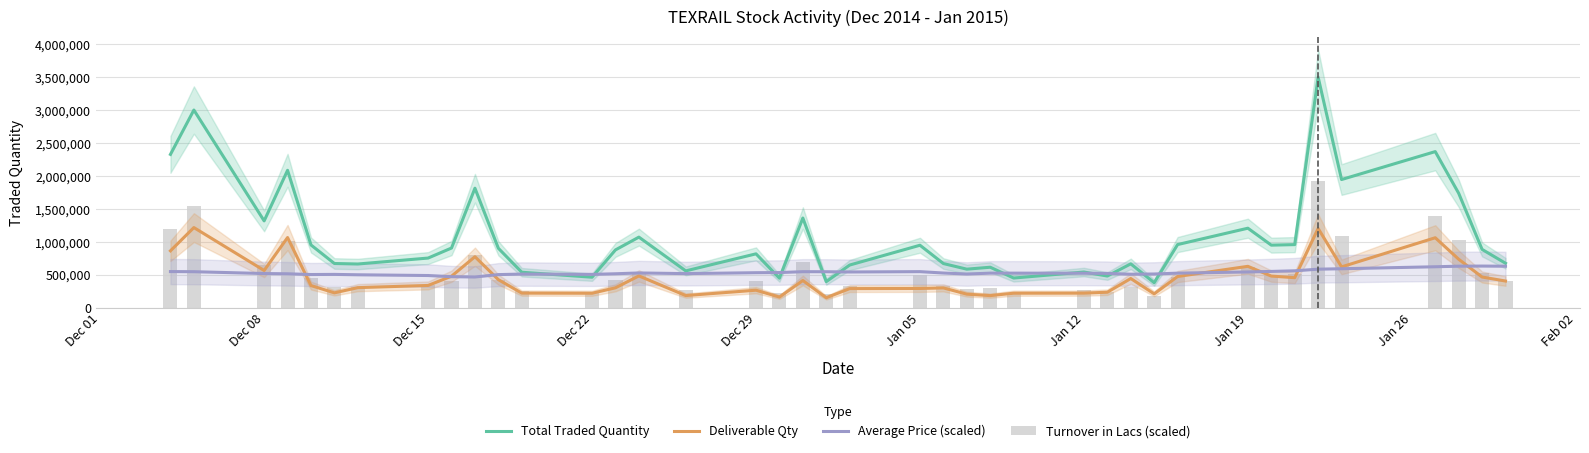

What is the greatest value displayed?

3500115.0